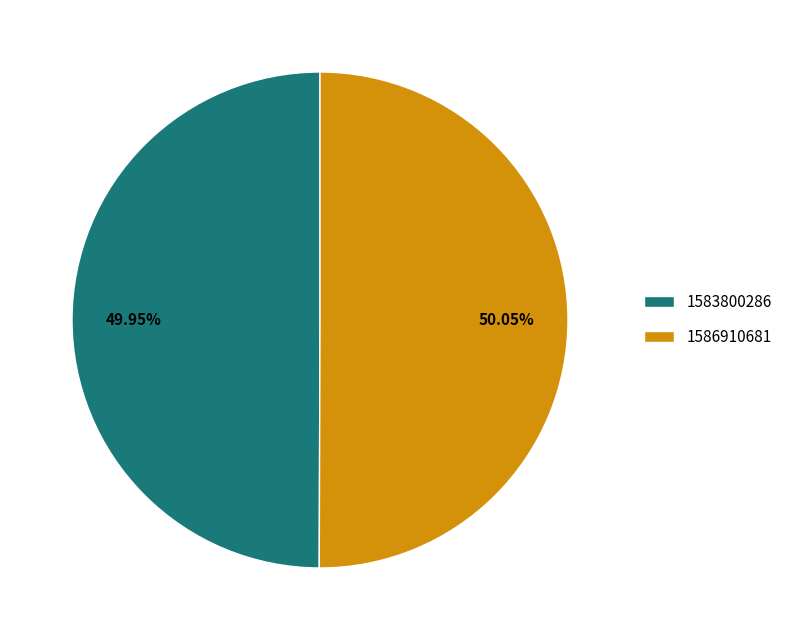

Count the number of slices in the pie.

2